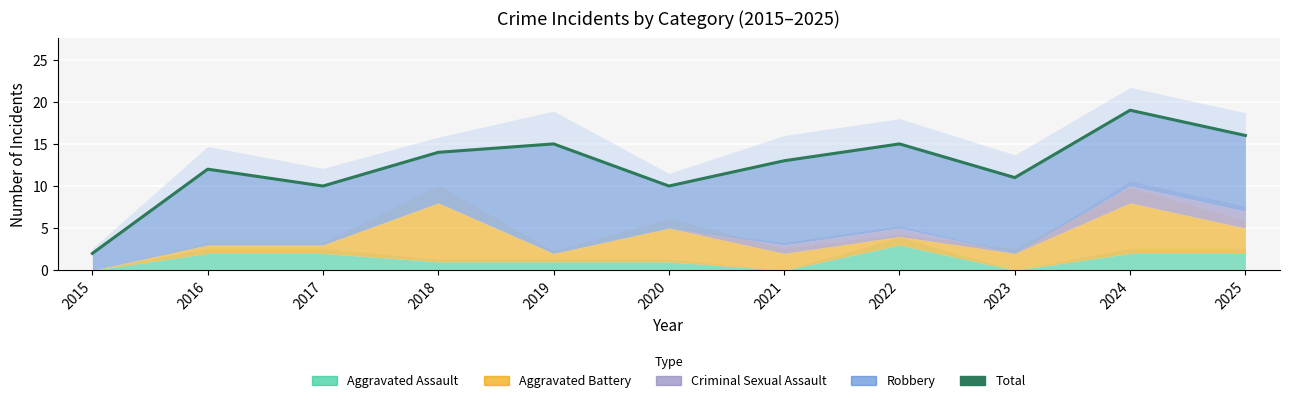

Reading left to right, what are all the values shown in this chart?

2	12	10	14	15	10	13	15	11	19	16